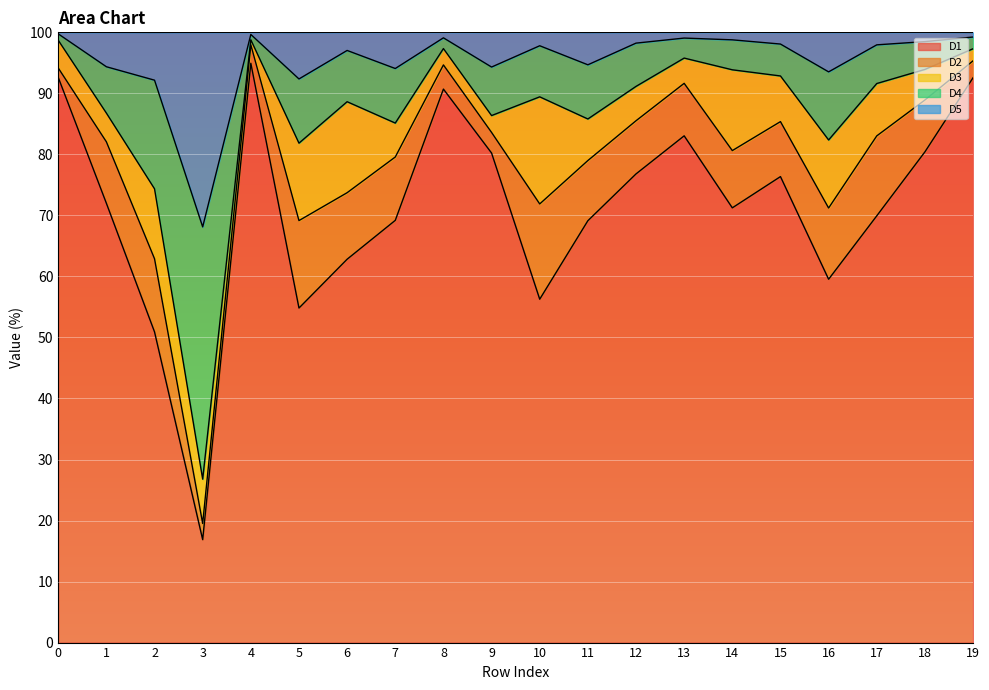

At which category does D1 reach its first local peak?

4